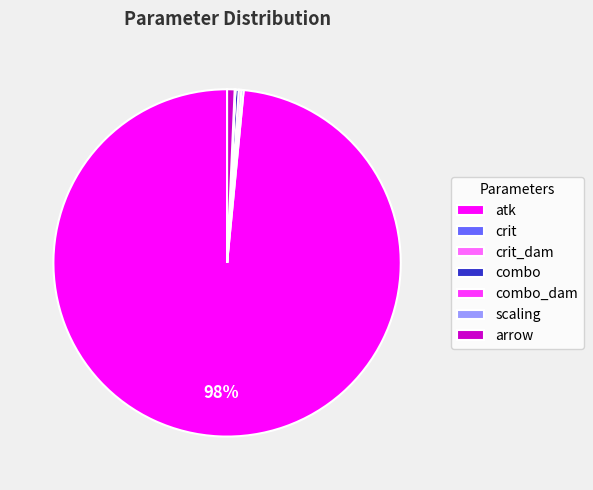

Which category has the biggest portion of the pie?

atk